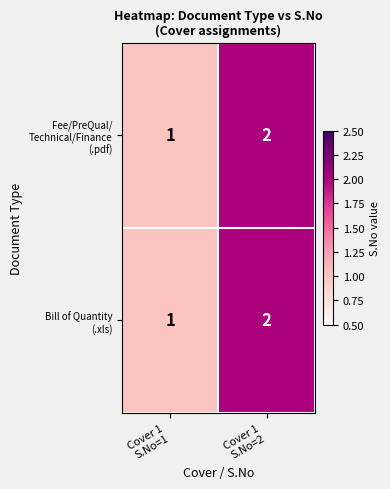

What is the maximum value shown in the chart?

2